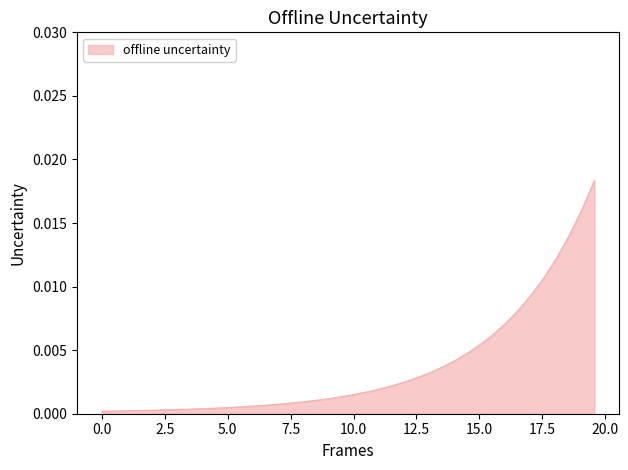

How many distinct data groups are displayed?

1